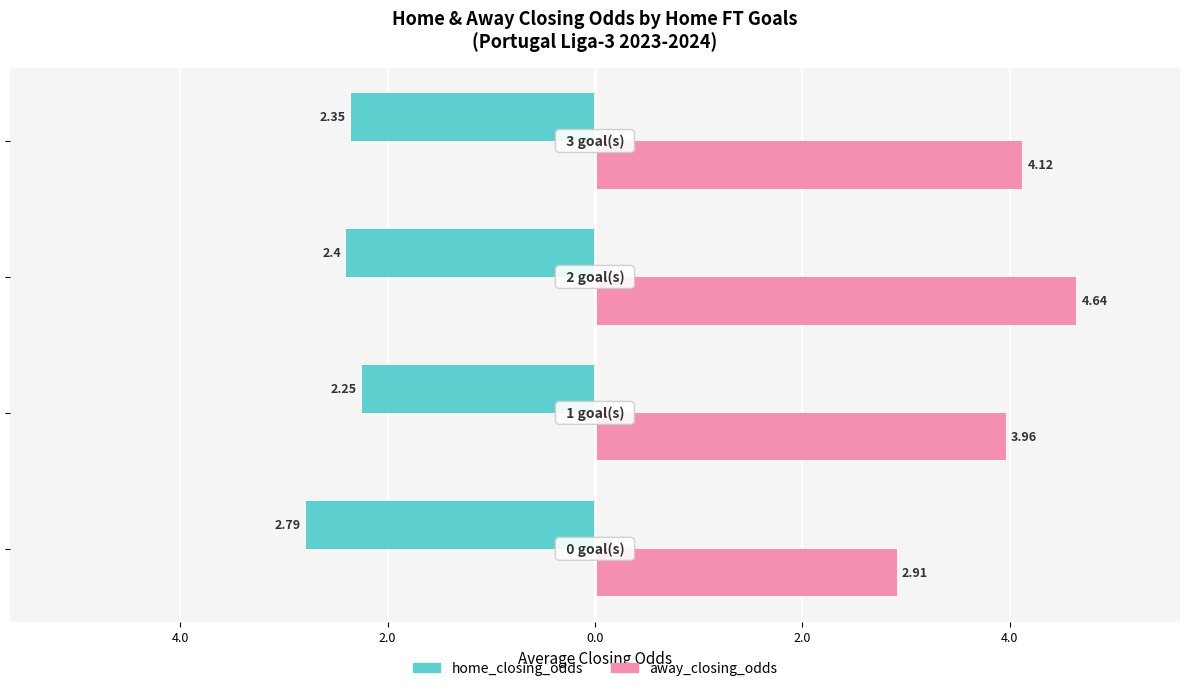

What is the value of the away_closing_odds bar at the 3rd from the left?

4.6